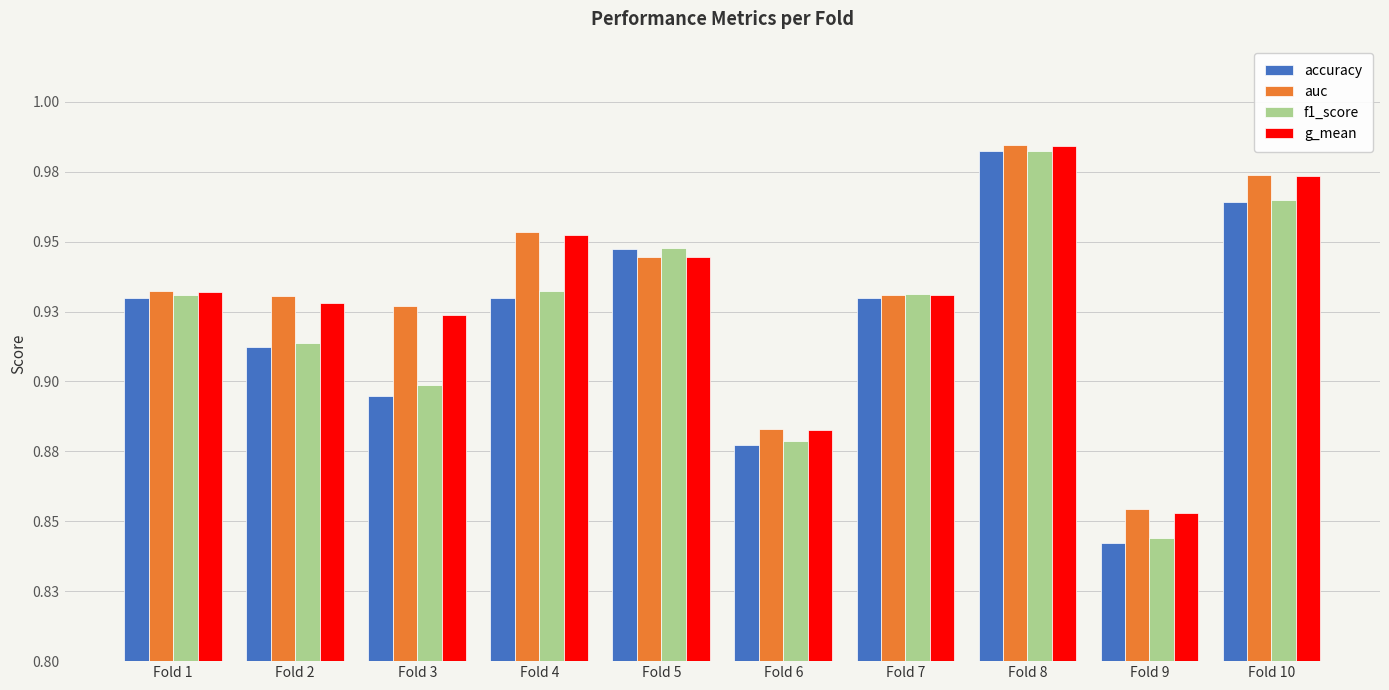

Reading left to right, what are all the values shown in this chart?

accuracy: Fold 1=0.9	Fold 2=0.9	Fold 3=0.9	Fold 4=0.9	Fold 5=0.9	Fold 6=0.9	Fold 7=0.9	Fold 8=1.0	Fold 9=0.8	Fold 10=1.0
auc: Fold 1=0.9	Fold 2=0.9	Fold 3=0.9	Fold 4=1.0	Fold 5=0.9	Fold 6=0.9	Fold 7=0.9	Fold 8=1.0	Fold 9=0.9	Fold 10=1.0
f1_score: Fold 1=0.9	Fold 2=0.9	Fold 3=0.9	Fold 4=0.9	Fold 5=0.9	Fold 6=0.9	Fold 7=0.9	Fold 8=1.0	Fold 9=0.8	Fold 10=1.0
g_mean: Fold 1=0.9	Fold 2=0.9	Fold 3=0.9	Fold 4=1.0	Fold 5=0.9	Fold 6=0.9	Fold 7=0.9	Fold 8=1.0	Fold 9=0.9	Fold 10=1.0